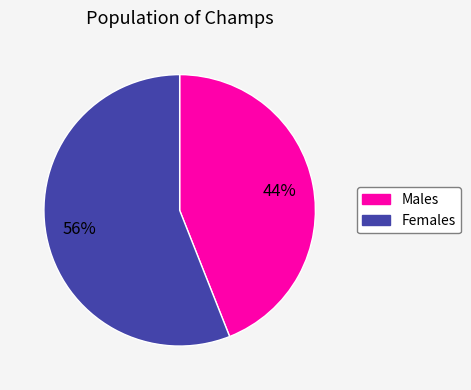

To the nearest percent, what is the average slice percentage?

50%